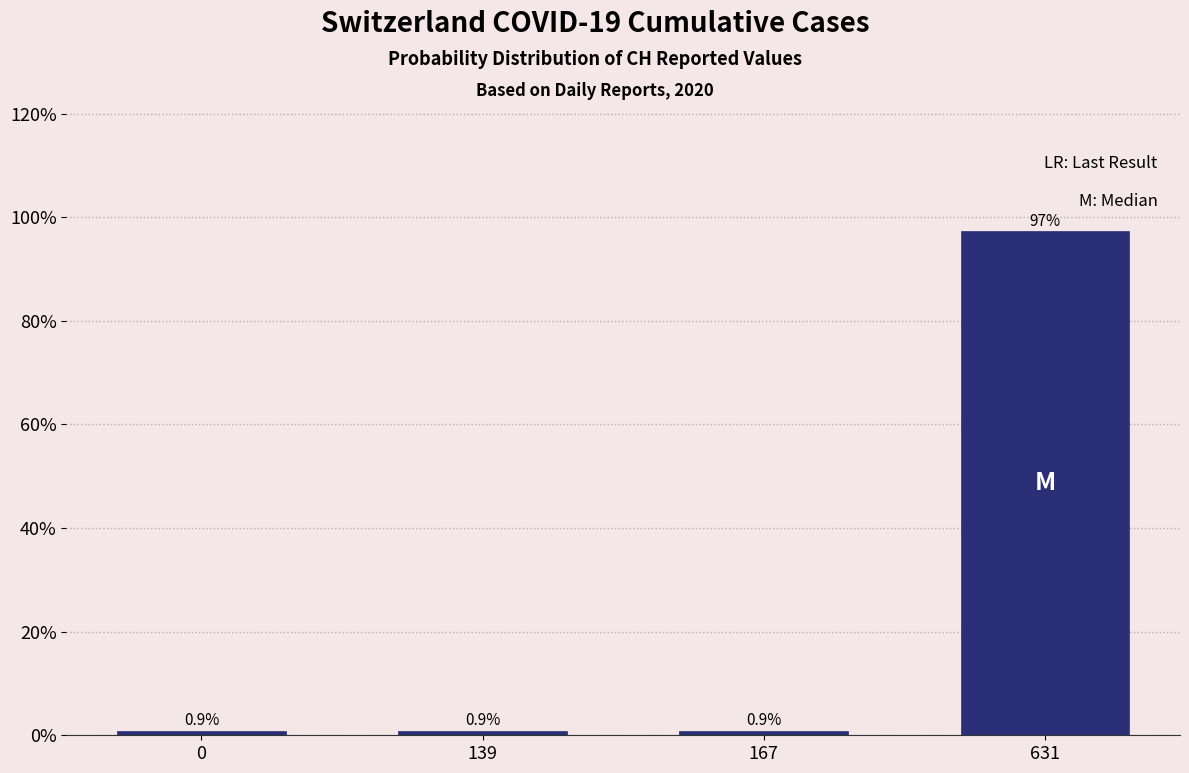

Reading right to left, transcribe all the data shown in this chart.

97.3	0.9	0.9	0.9